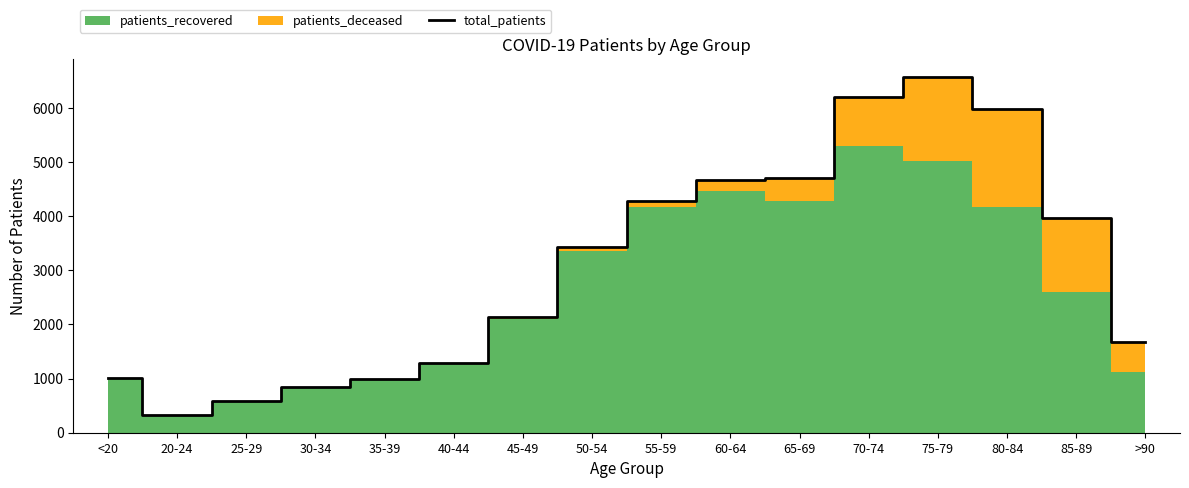

The value at 40-44 is 1279. True or false?

True